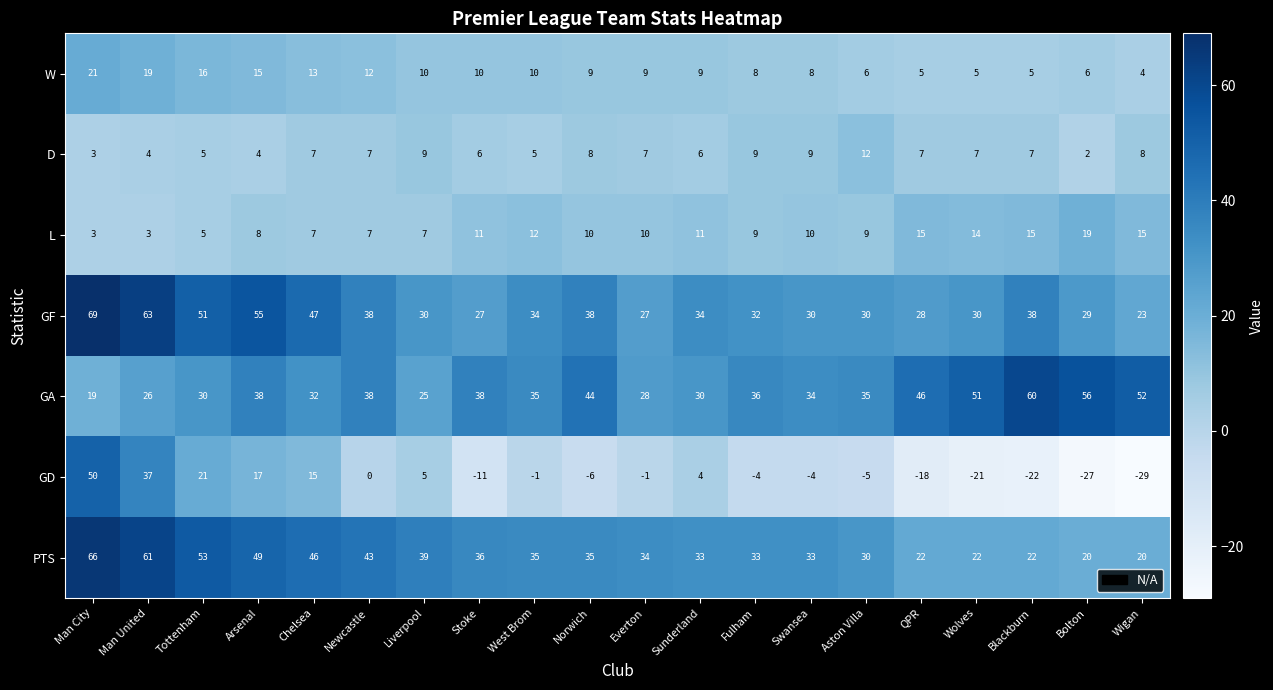

Which series has the largest range (max minus min)?

GD